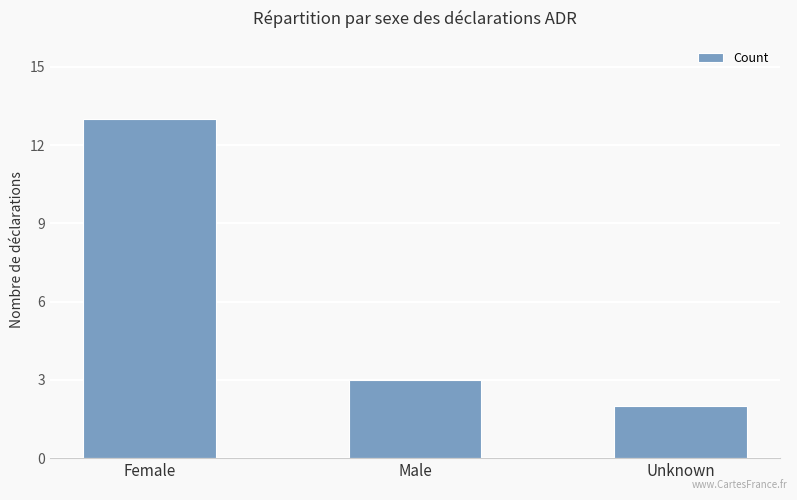

What is the value of the 1st bar from the left?

13